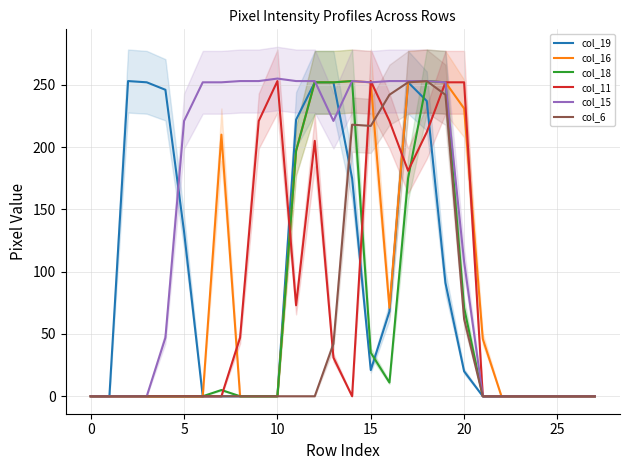

What is the value of the col_19 point at the 6th from the left?

132